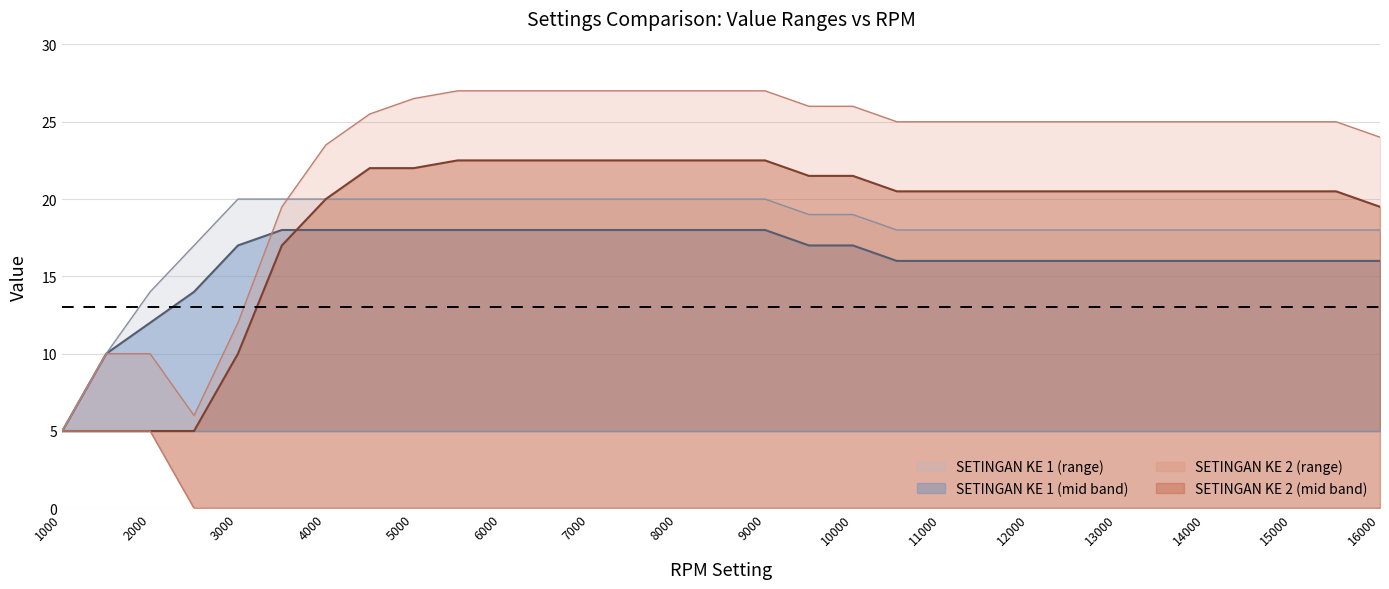

At which label does SETINGAN KE 2 - MIN reach its minimum?

2500